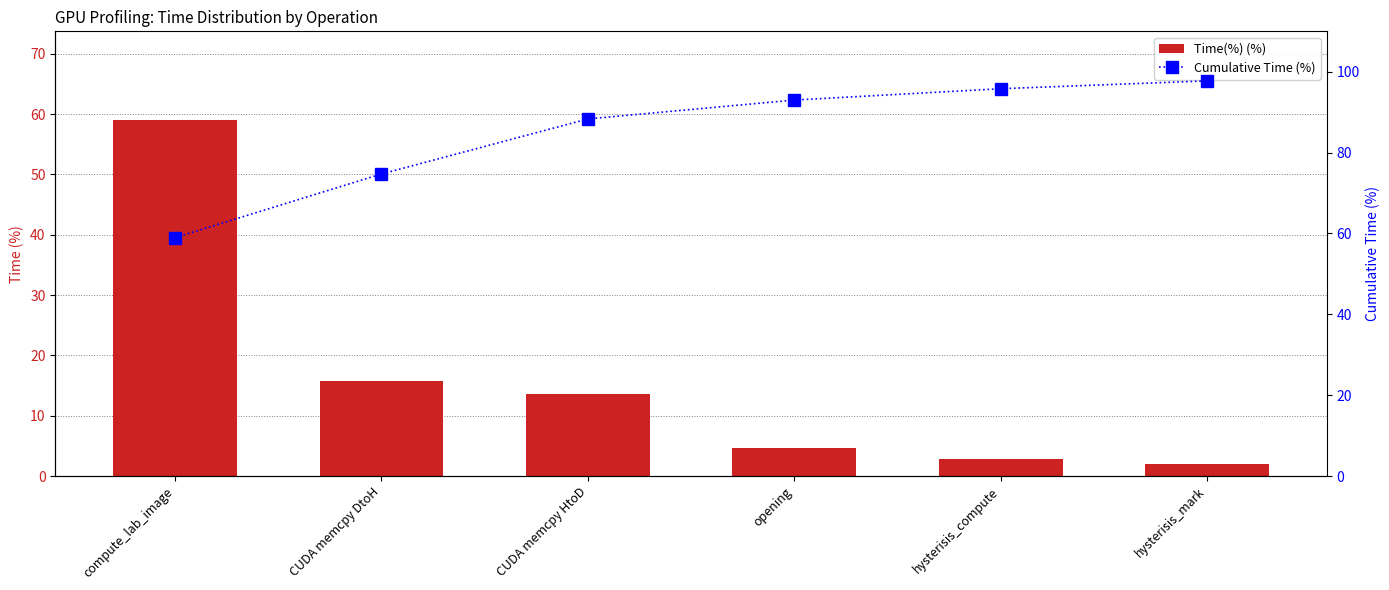

What is the difference between the second highest and minimum values in the Time(%) (%) series?

13.8